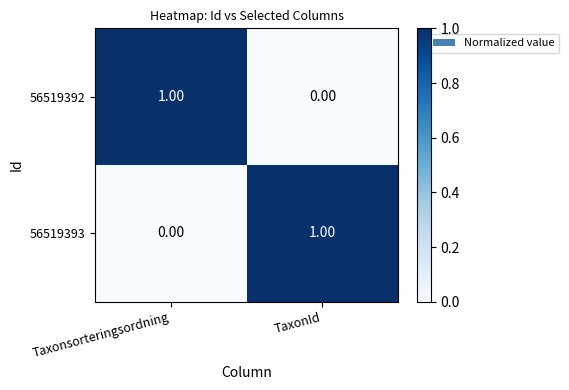

At which label does 56519393 reach its minimum?

Taxonsorteringsordning